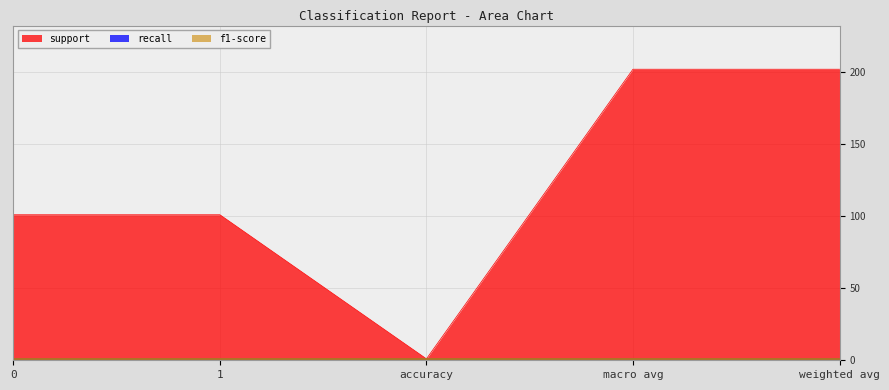

At which category is the sum across all series the highest?

macro avg